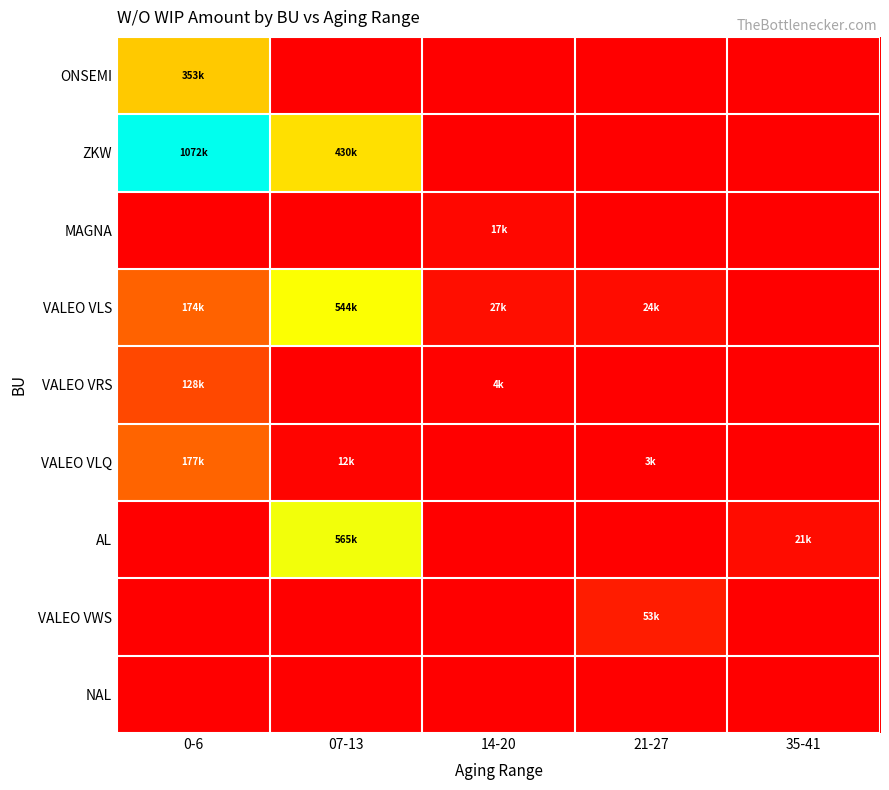

Reading right to left, transcribe all the data shown in this chart.

ONSEMI: 35-41=0.0	21-27=0.0	14-20=0.0	07-13=0.0	0-6=0.3
ZKW: 35-41=0.0	21-27=0.0	14-20=0.0	07-13=0.4	0-6=1.0
MAGNA: 35-41=0.0	21-27=0.0	14-20=0.0	07-13=0.0	0-6=0.0
VALEO VLS: 35-41=0.0	21-27=0.0	14-20=0.0	07-13=0.5	0-6=0.2
VALEO VRS: 35-41=0.0	21-27=0.0	14-20=0.0	07-13=0.0	0-6=0.1
VALEO VLQ: 35-41=0.0	21-27=0.0	14-20=0.0	07-13=0.0	0-6=0.2
AL: 35-41=0.0	21-27=0.0	14-20=0.0	07-13=0.5	0-6=0.0
VALEO VWS: 35-41=0.0	21-27=0.0	14-20=0.0	07-13=0.0	0-6=0.0
NAL: 35-41=0.0	21-27=0.0	14-20=0.0	07-13=0.0	0-6=0.0